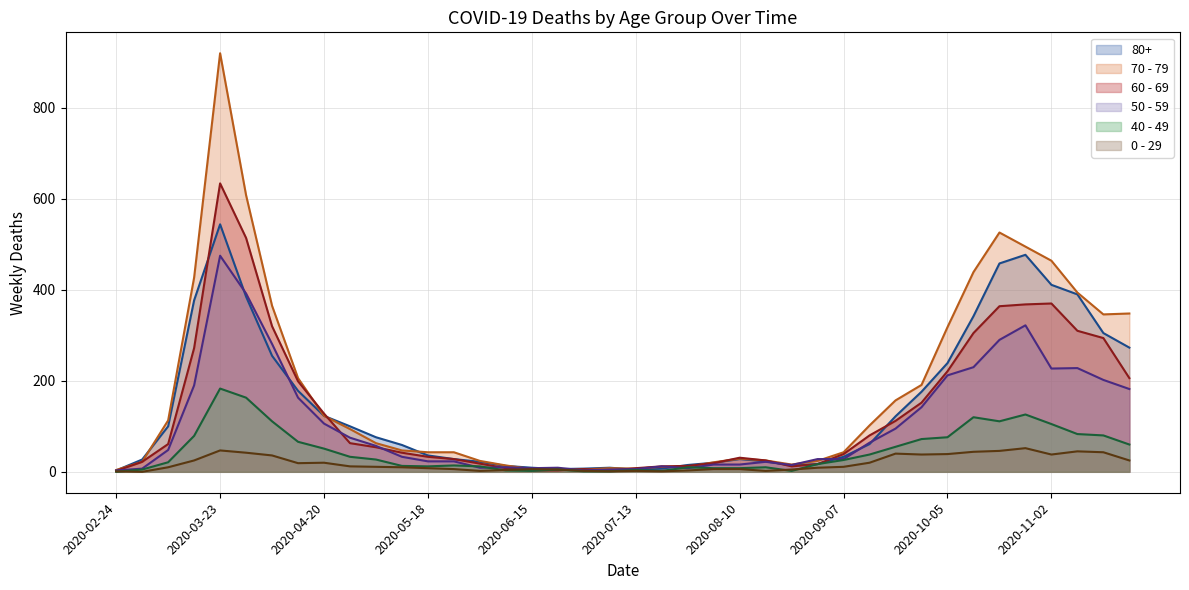

How many values in 40 - 49 are above zero?

39